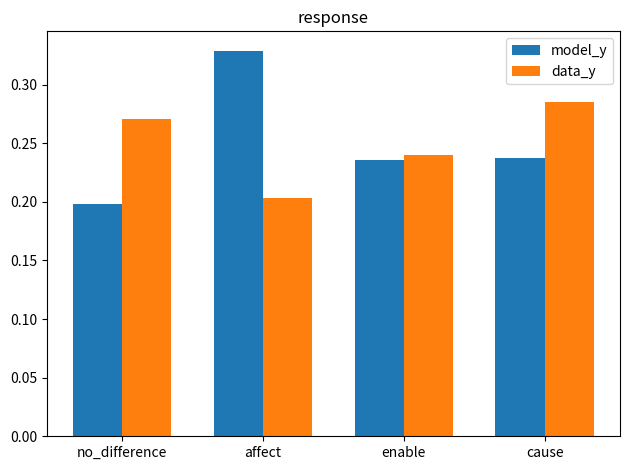

At which category does the chart reach its peak across all series?

affect